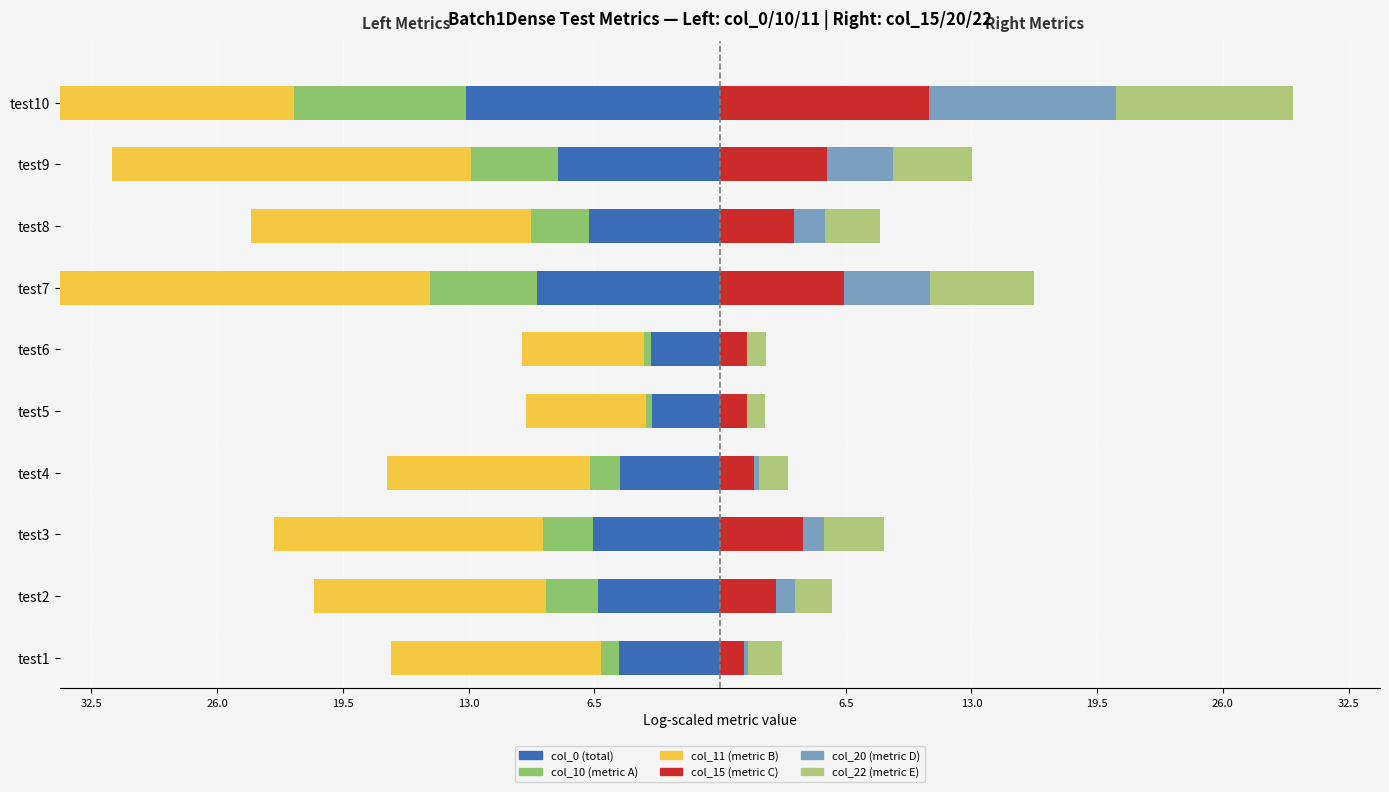

How many data points in col_20 (metric D) are above 1?

5